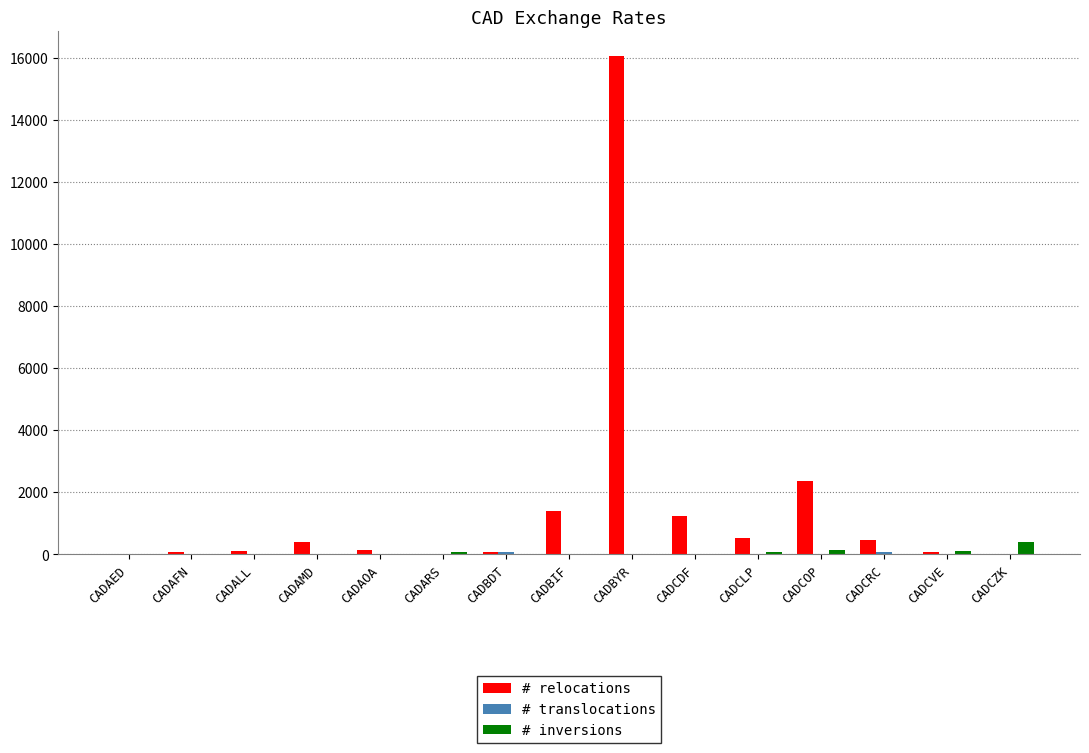

Is the value of # relocations at CADBYR greater than the value of # inversions at CADBIF?

Yes